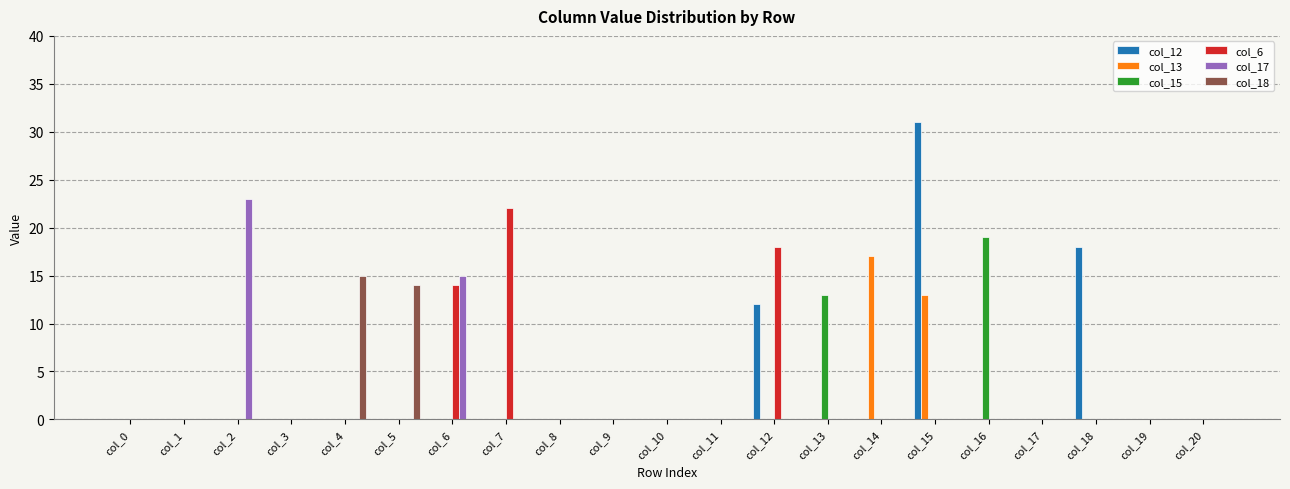

At which category is the sum across all series the highest?

col_15